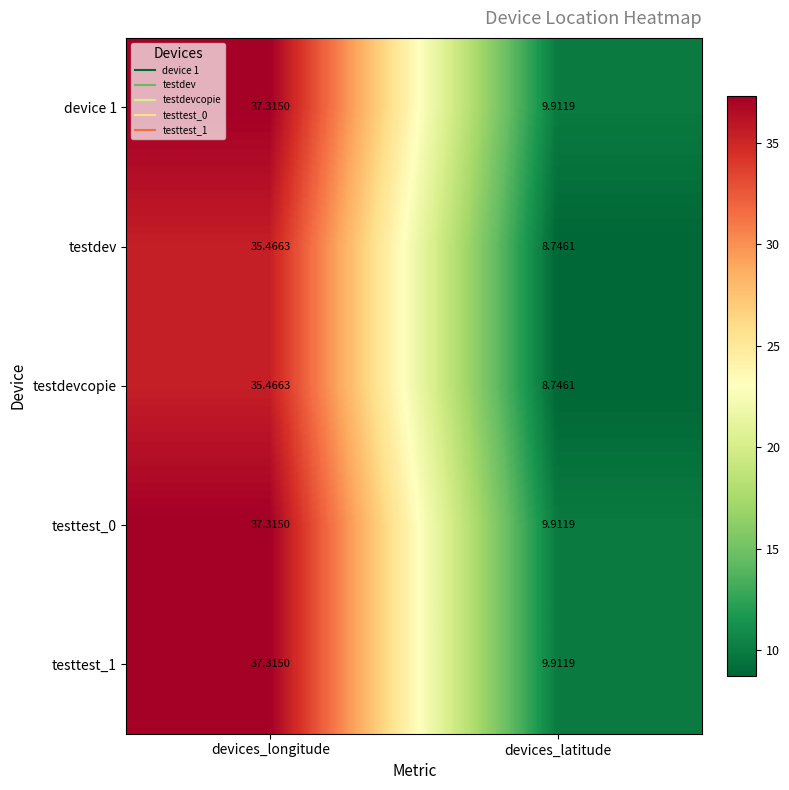

At which label is testtest_1 closest to 23?

devices_latitude